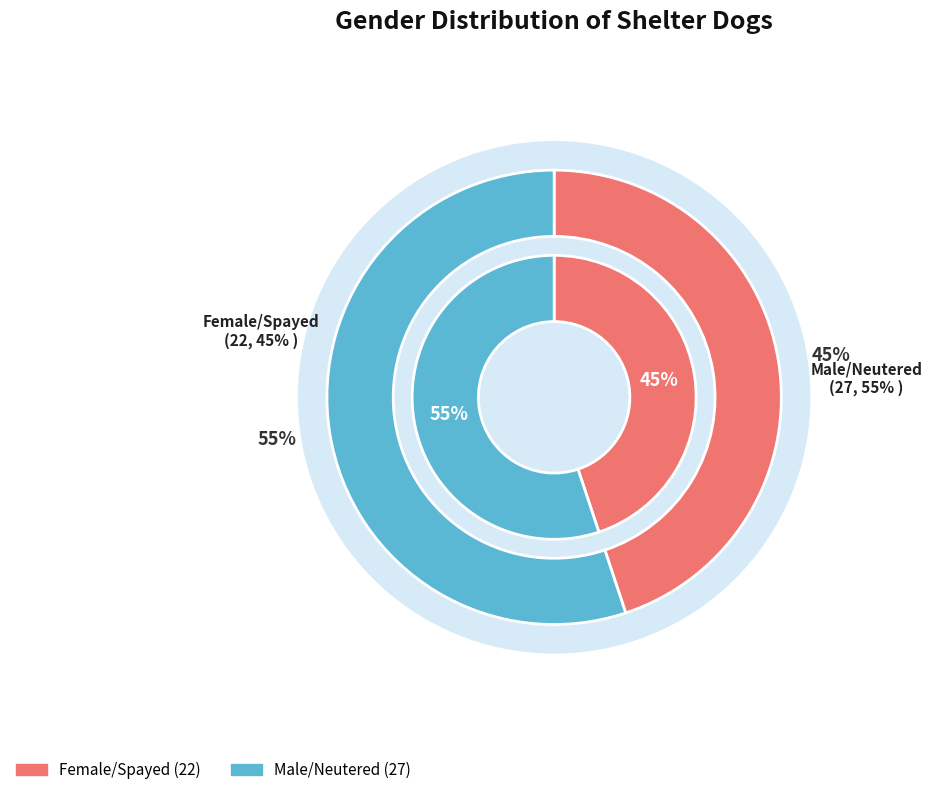

How many segments does this pie chart have?

2